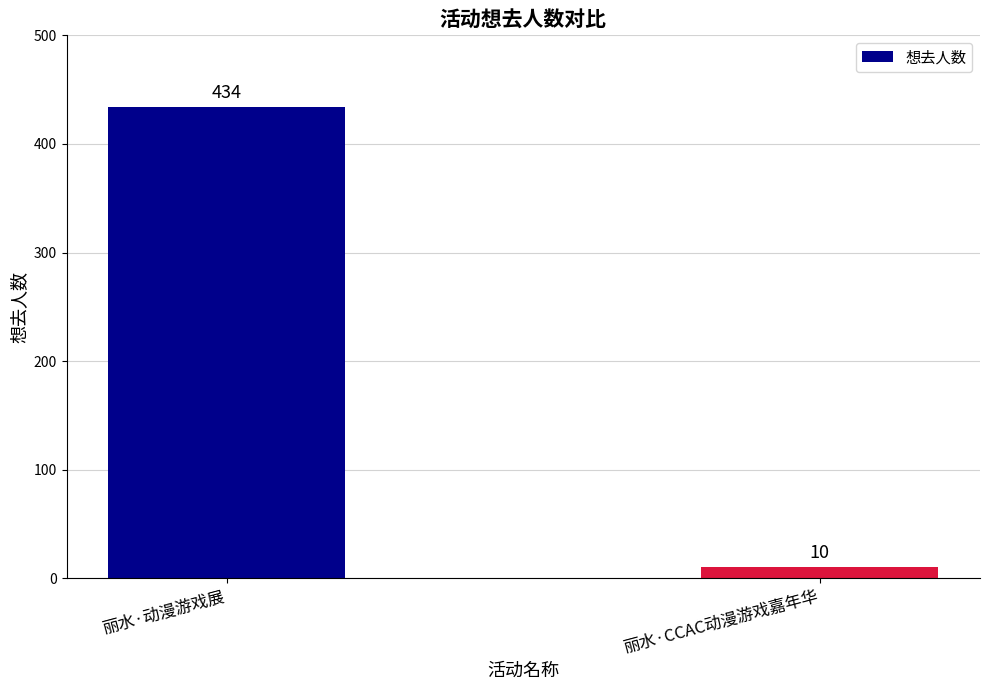

Count the values in the range 10 to 434.

2